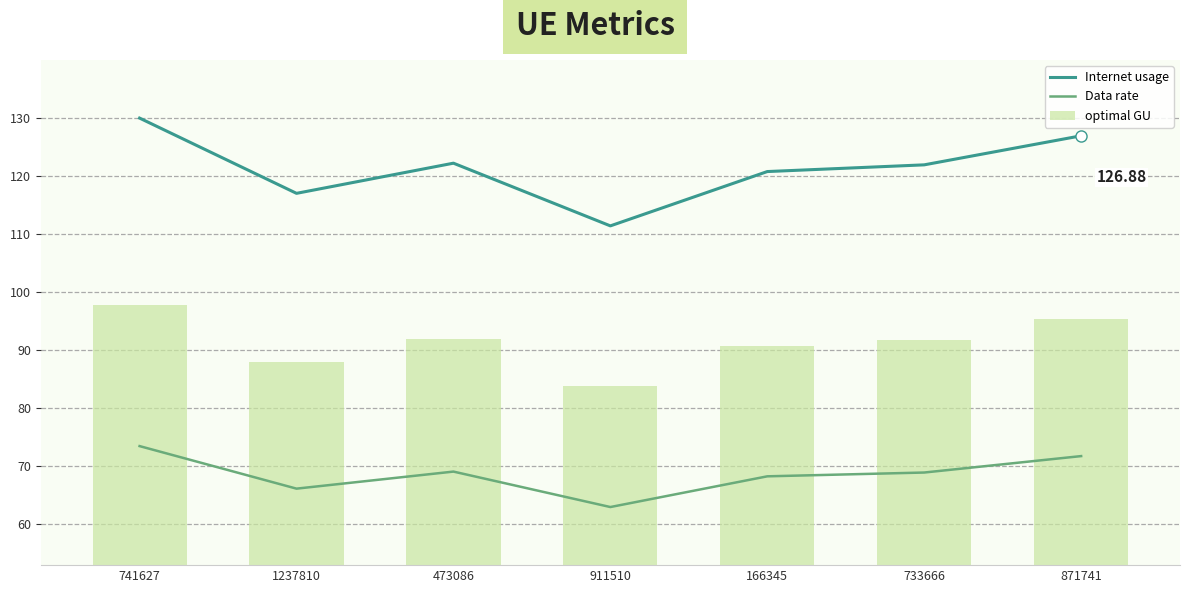

Are the bars horizontal?

No